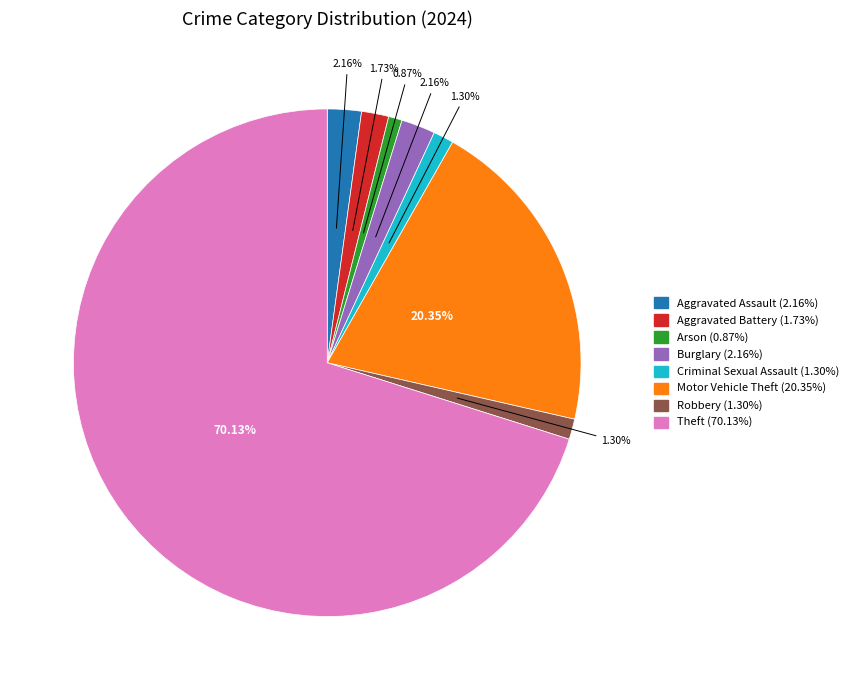

To the nearest percent, what percentage of the pie is Arson?

1%